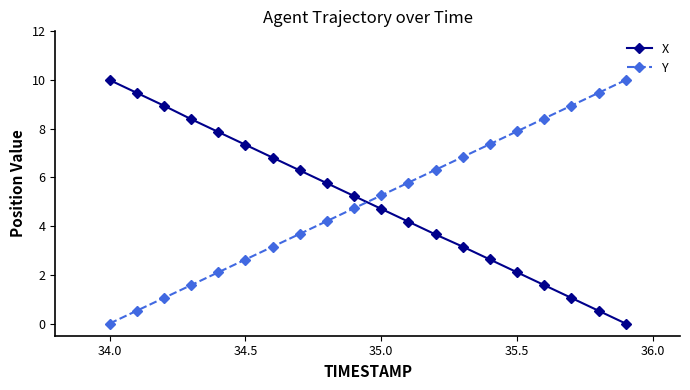

True or false: Y and X intersect in this chart.

True